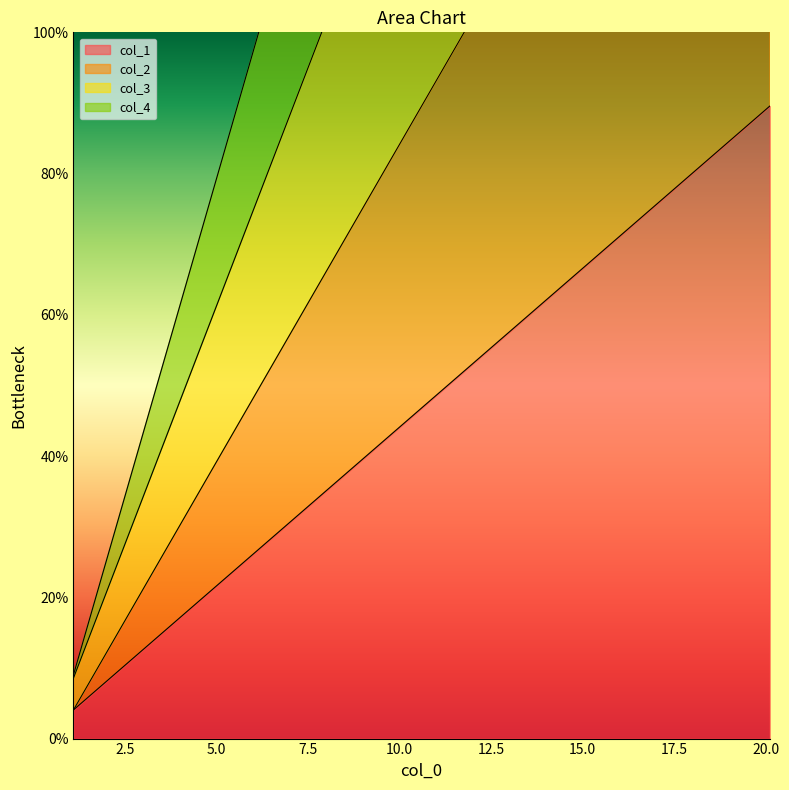

What is the difference between the col_4 values at 10.1 and 5.1?

90.0